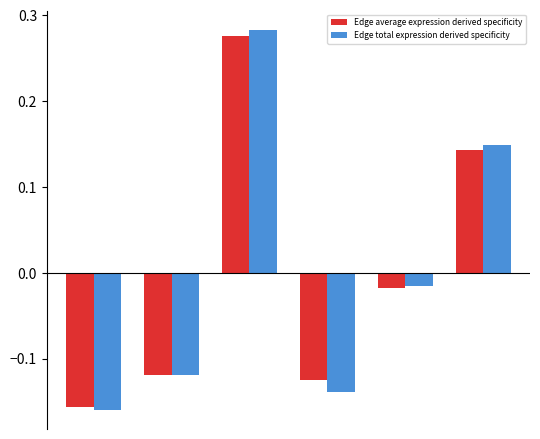

How many data points does each series have?

6